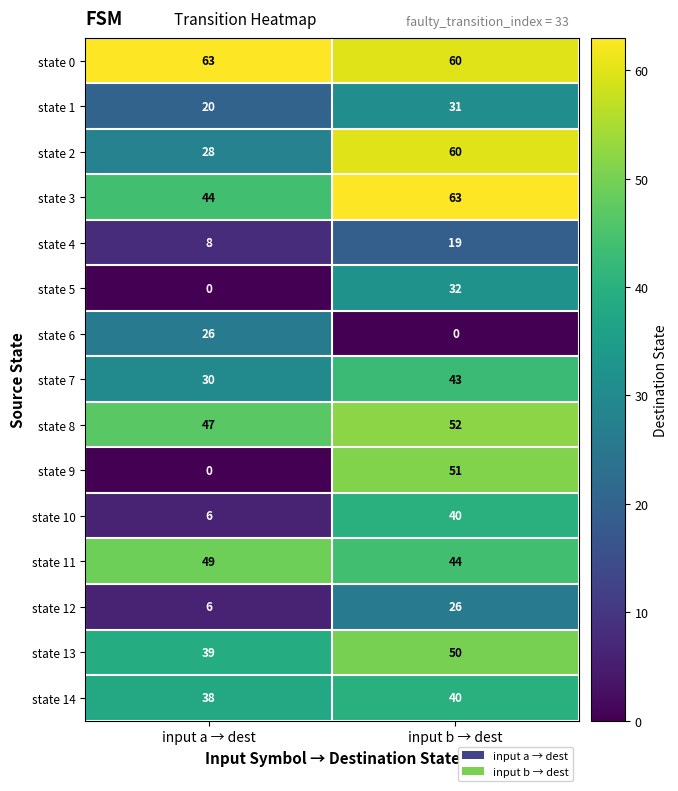

Read the state 8 value at input b → dest.

52